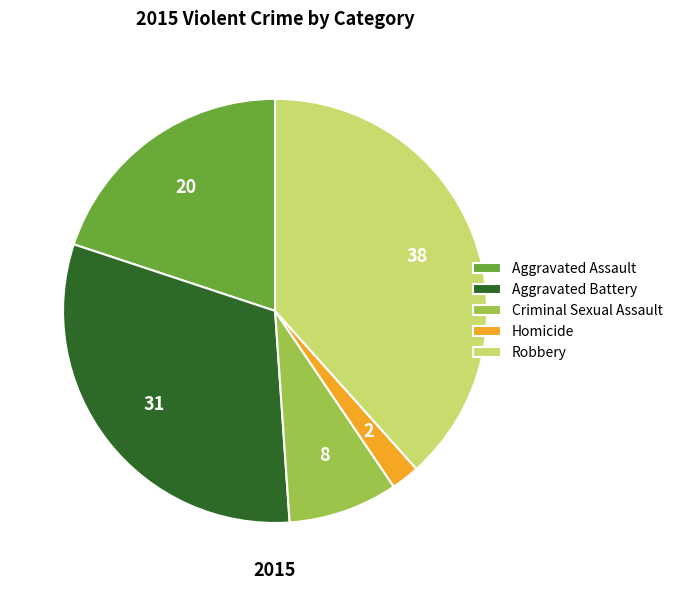

What is the ratio of the value at Aggravated Battery to the value at Criminal Sexual Assault?

3.7